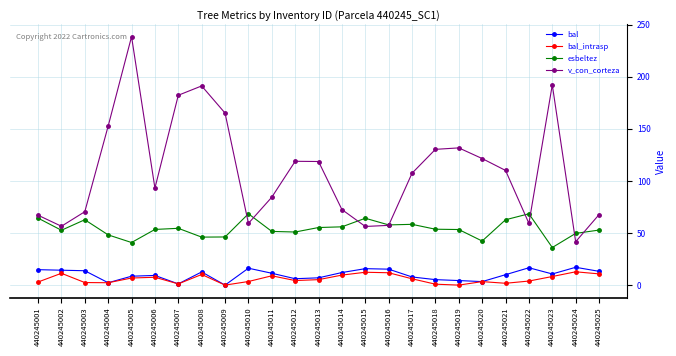

What value does the v_con_corteza series have at 440245025?

67.6